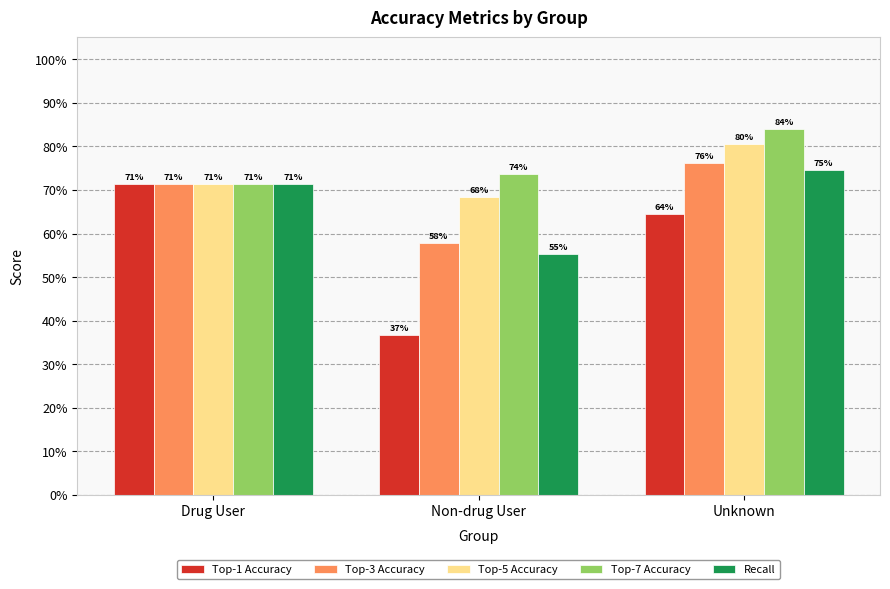

Does the chart contain any negative values?

No